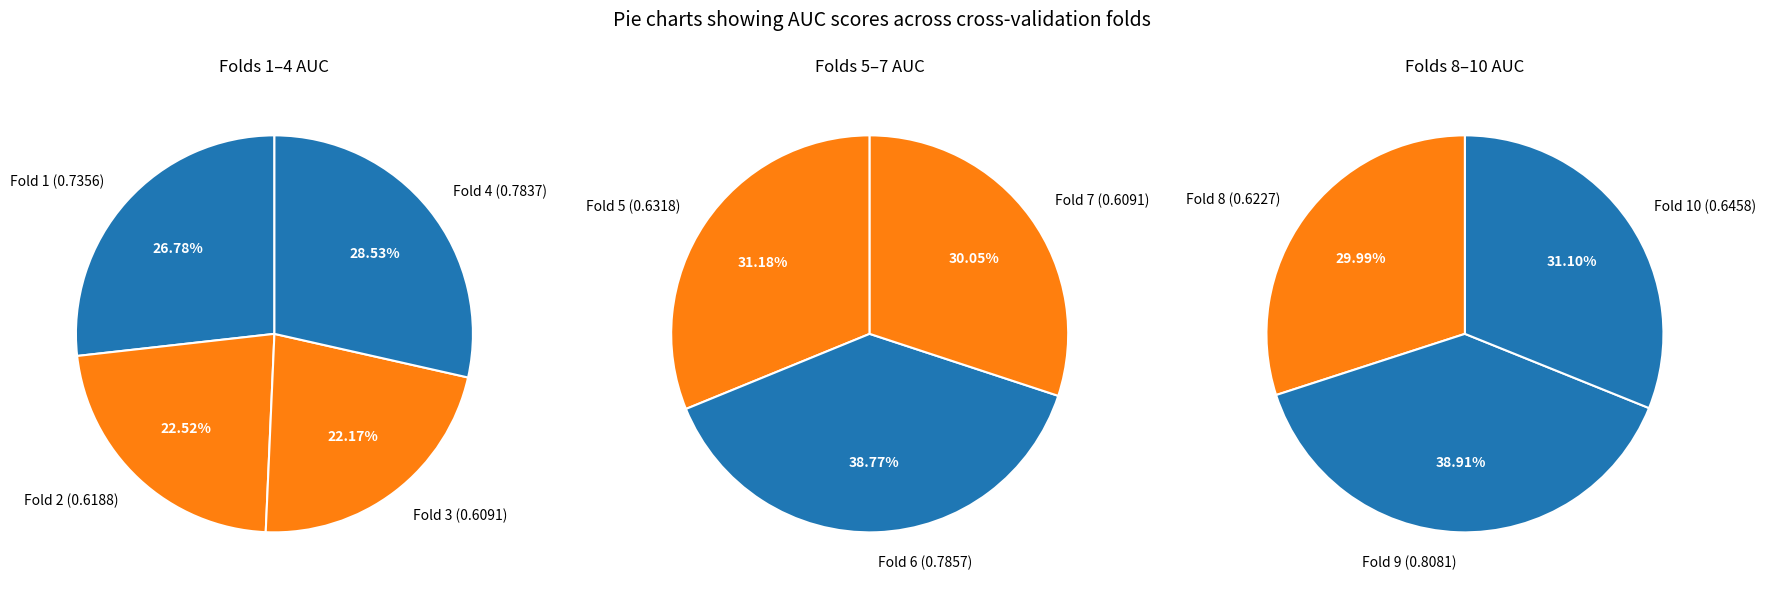

How many slices are in this pie chart?

10